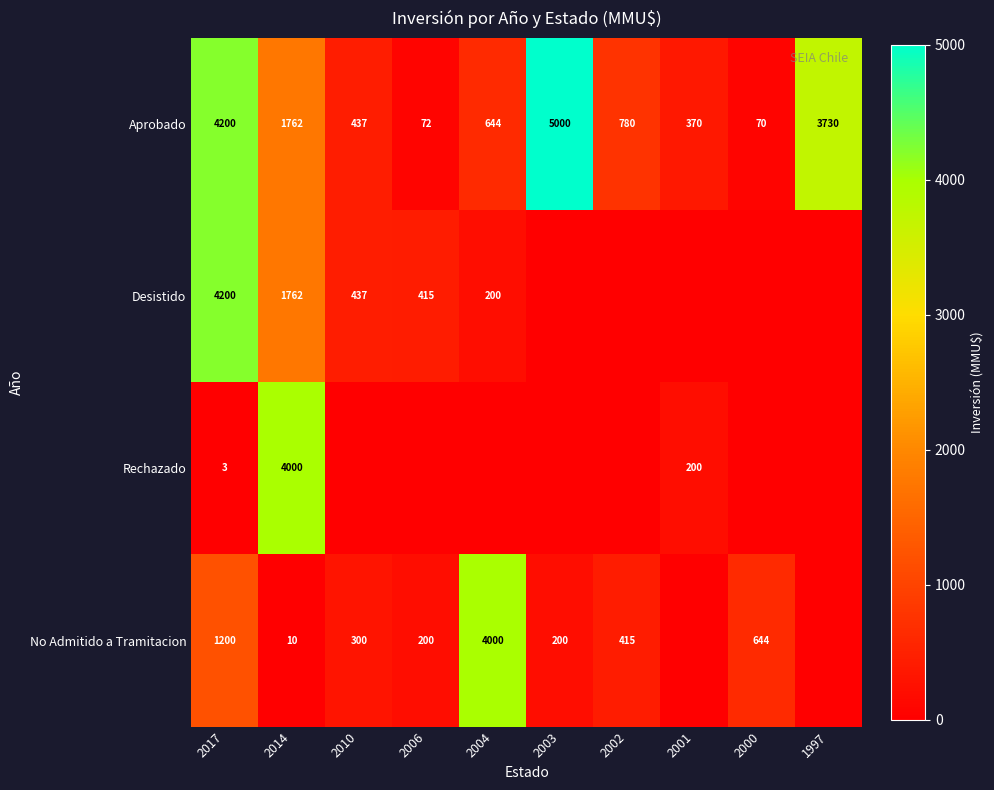

The Desistido series shows 90 at 2010. True or false?

False